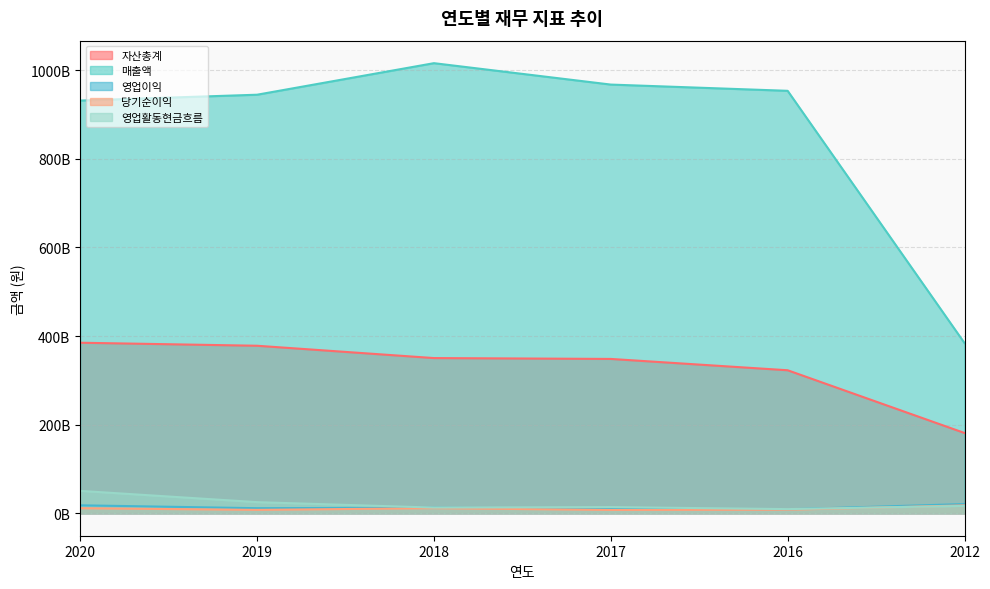

The 당기순이익 series shows 6203150452 at 2012. True or false?

False